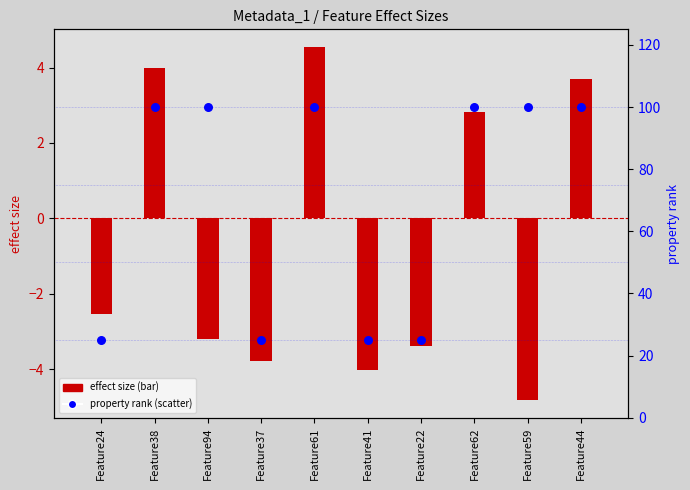

At how many categories does at least one series exceed 0?

10